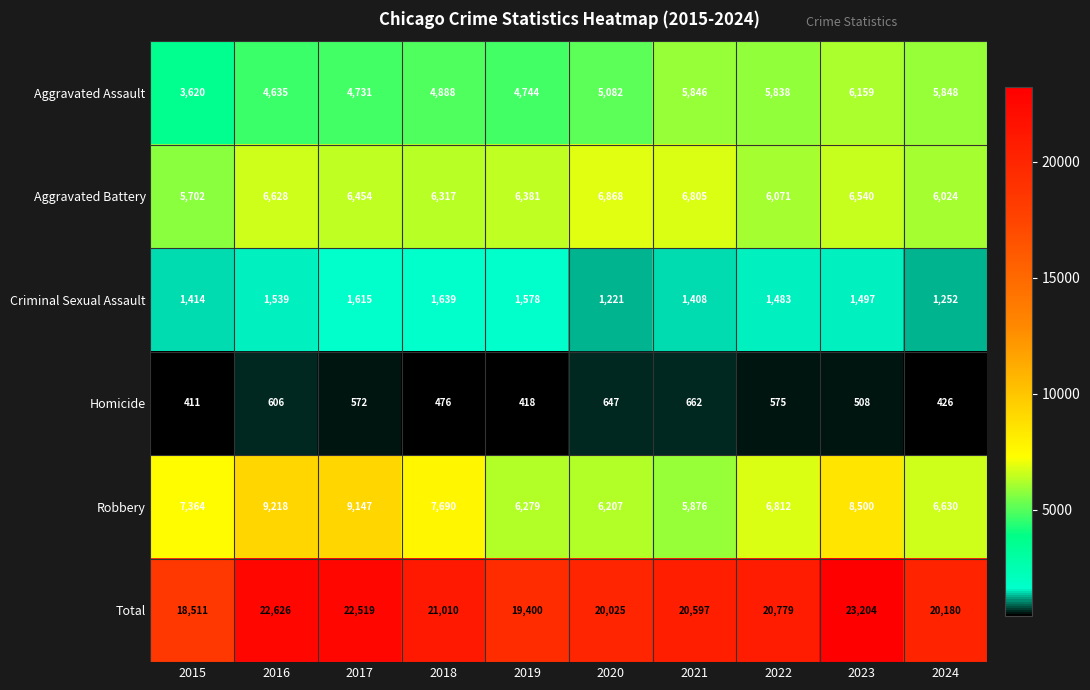

What is the difference between the maximum and minimum values in the Aggravated Assault series?

2539